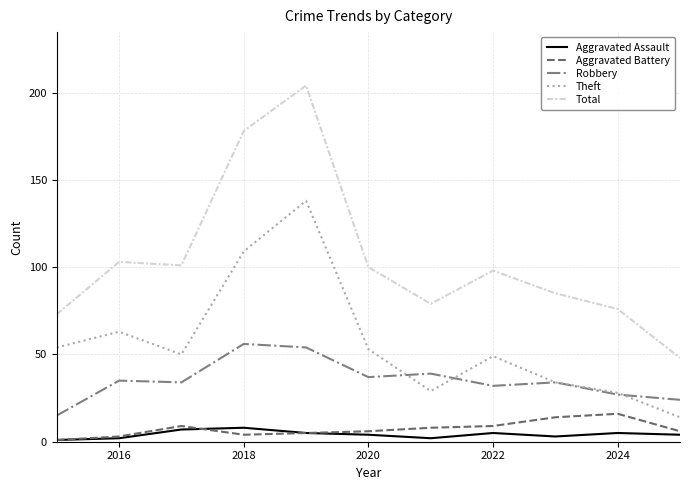

Which series has the widest spread of values?

Total